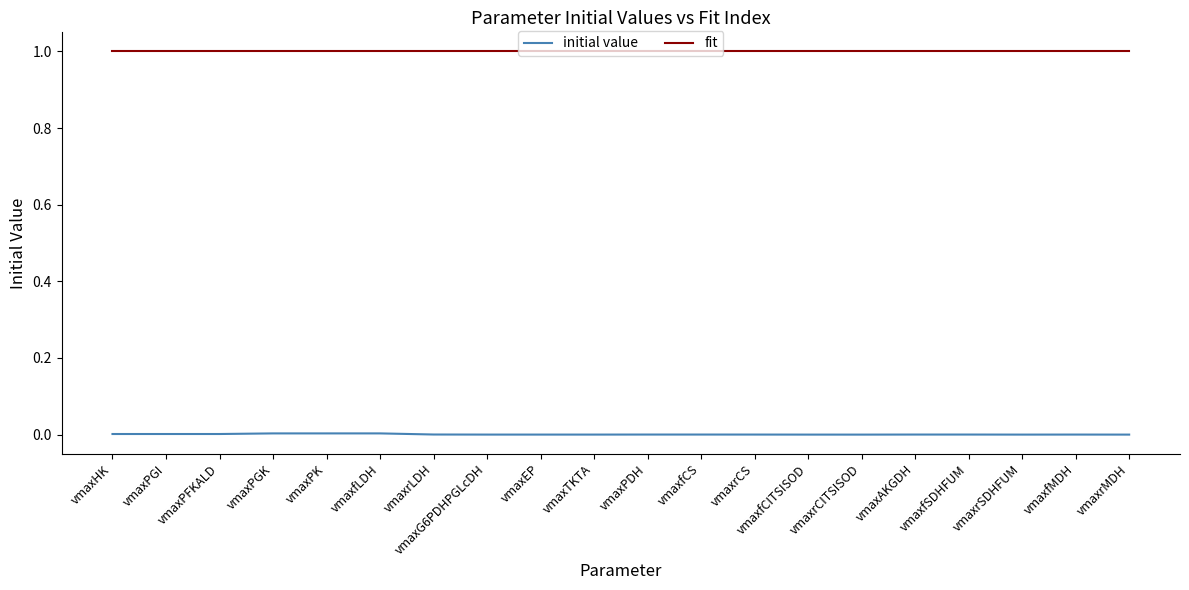

Rank the series at vmaxTKTA from highest to lowest value.

fit, initial value